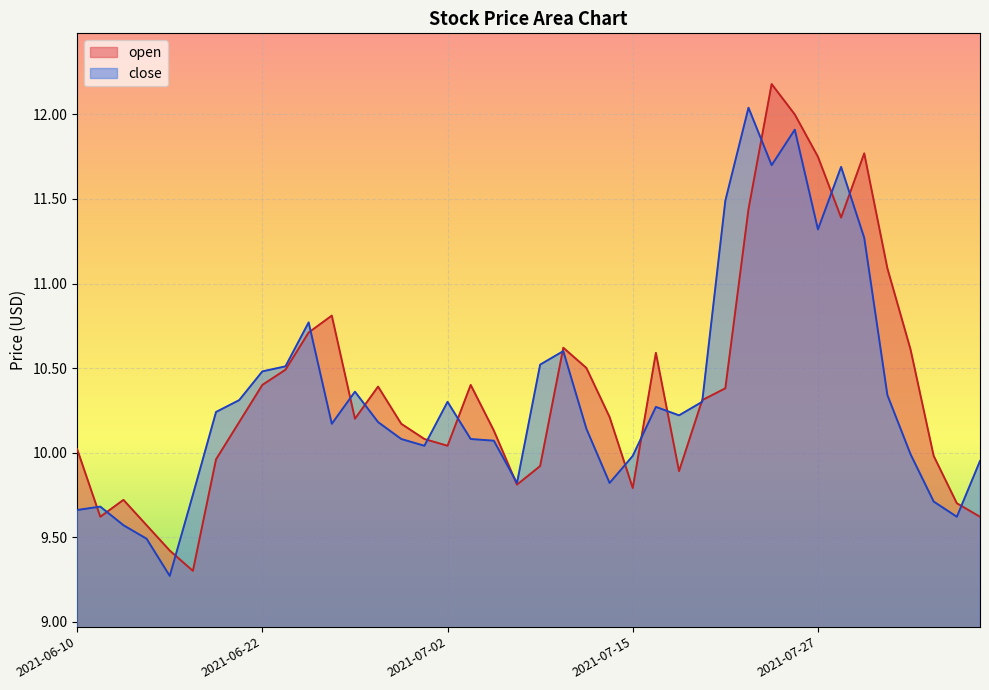

How many lines are shown in the chart?

2